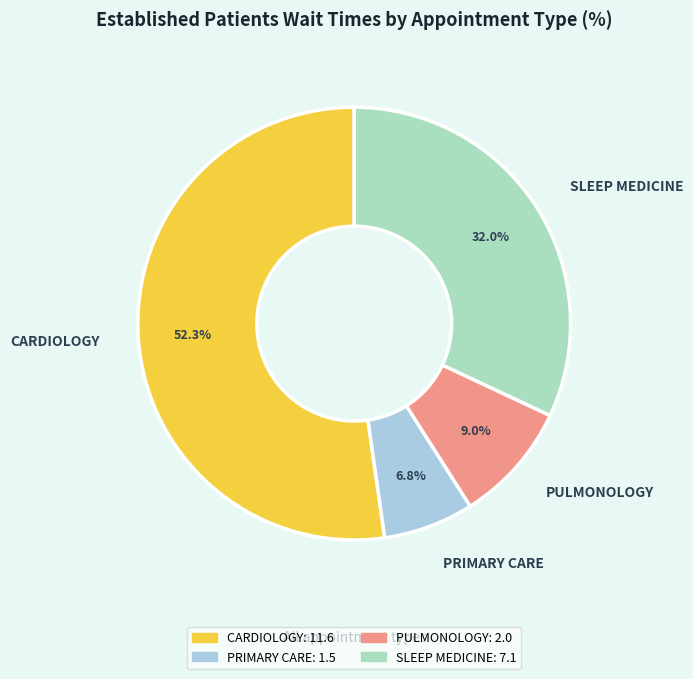

True or false: SLEEP MEDICINE accounts for 20% of the total.

False